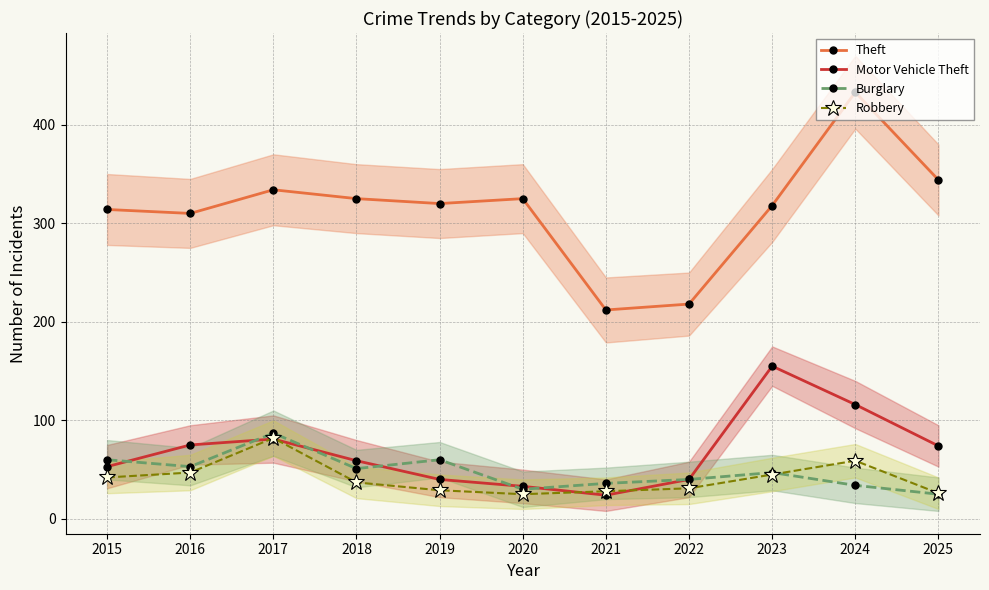

True or false: Burglary has more than 0 interior local peaks.

True